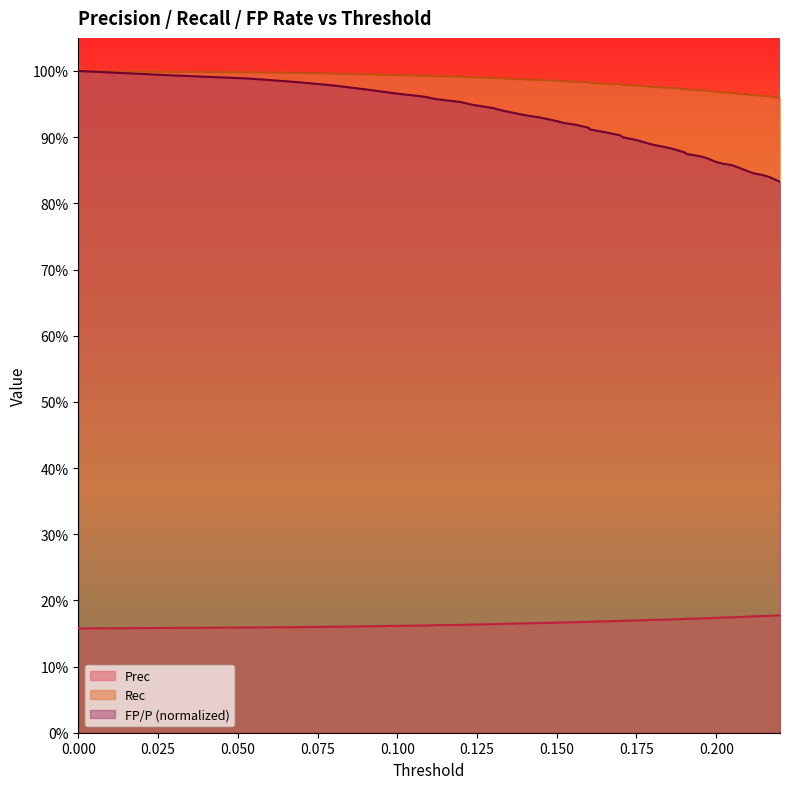

At how many categories does at least one series exceed 0?

40